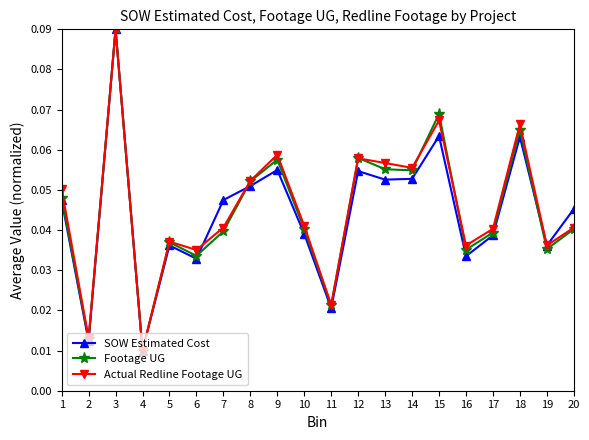

How many SOW Estimated Cost values are between 0 and 1?

20